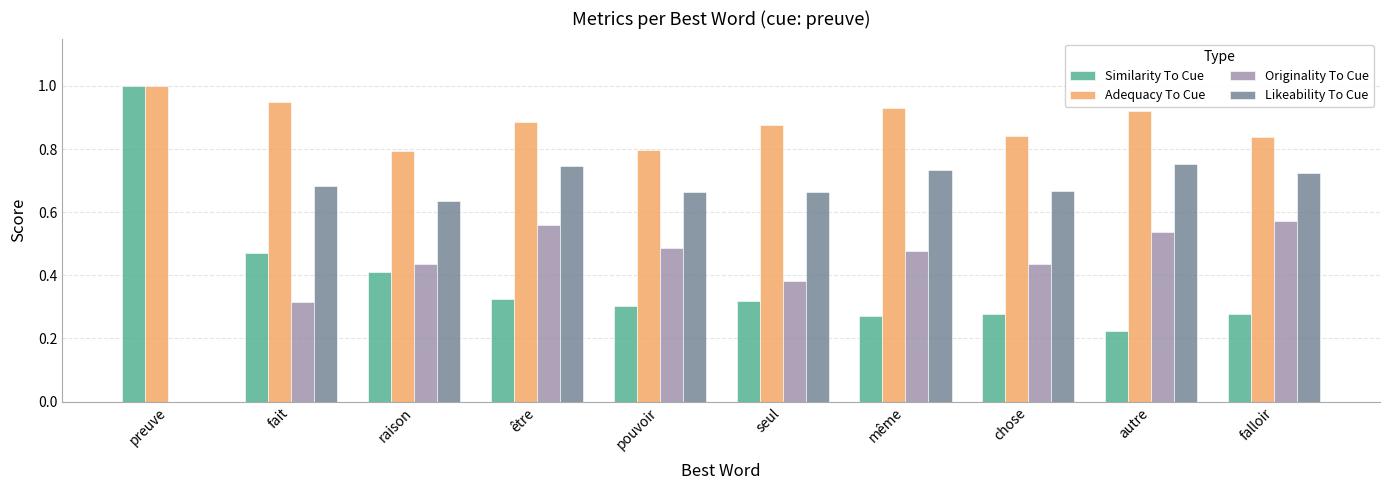

What is the total value across all series at même?

2.4